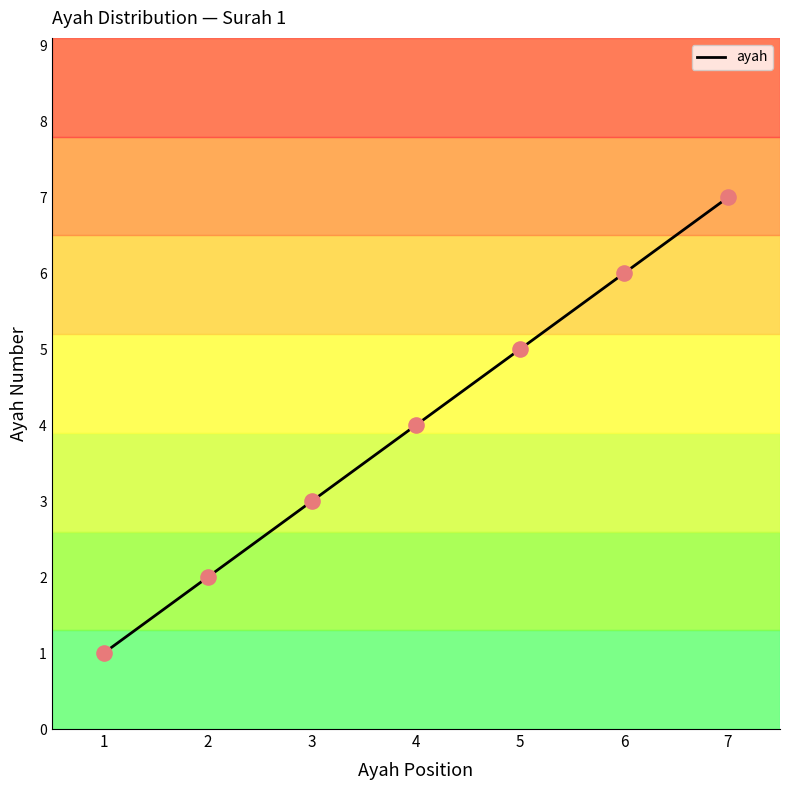

What is the maximum value for ayah?

7.0